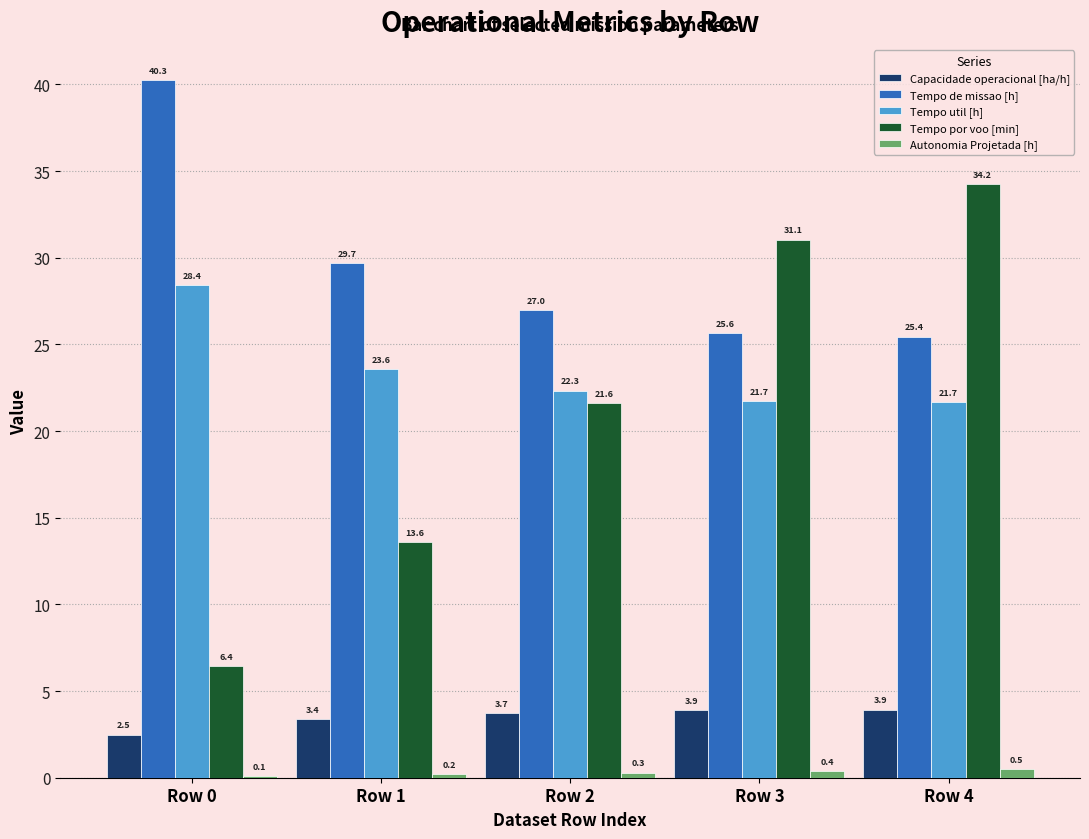

At which category is the sum across all series the highest?

Row 4